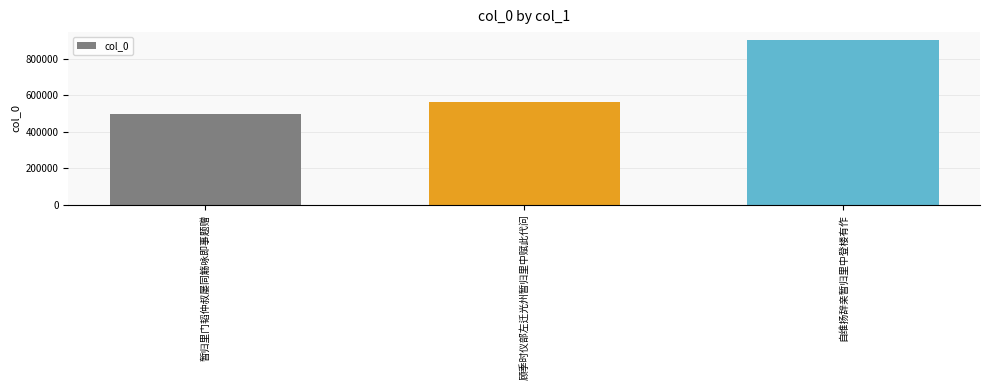

The chart shows a value of 316961 at 自维扬辞亲暂归里中登楼有作. True or false?

False